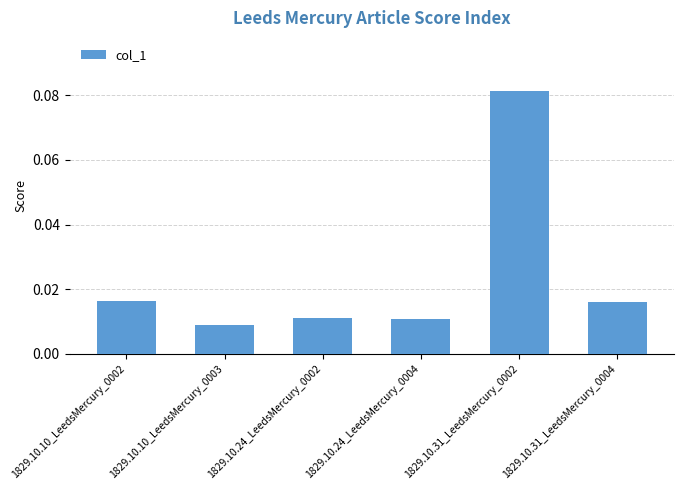

At which category does the chart reach its minimum across all series?

1829.10.10_LeedsMercury_0003